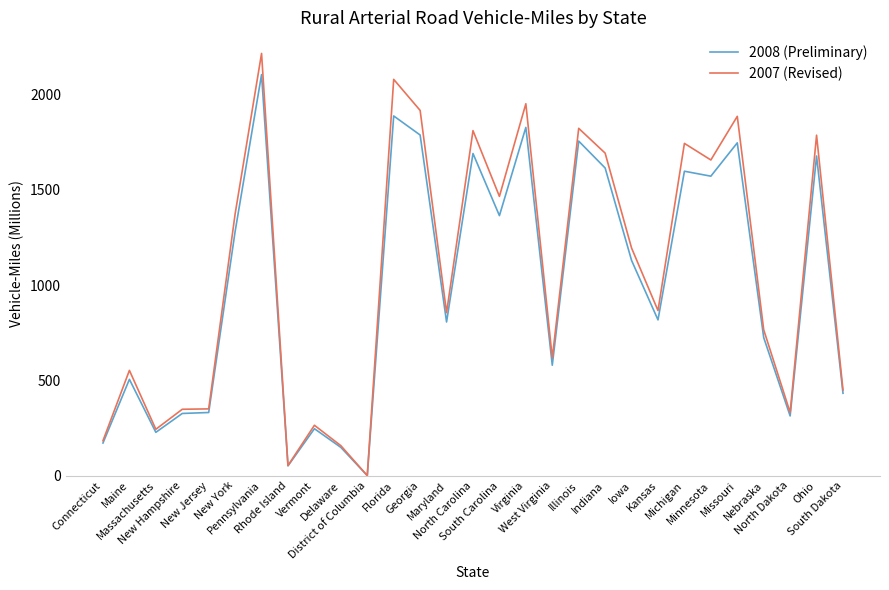

Which series has the largest range (max minus min)?

2007 (Revised)